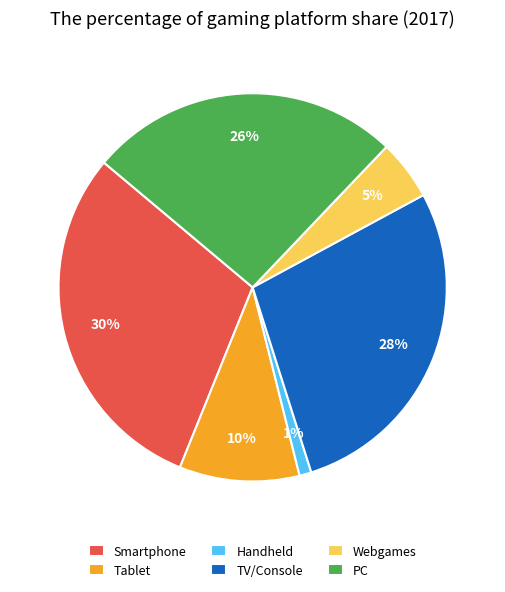

To the nearest percent, what percentage of the pie is Tablet?

10%